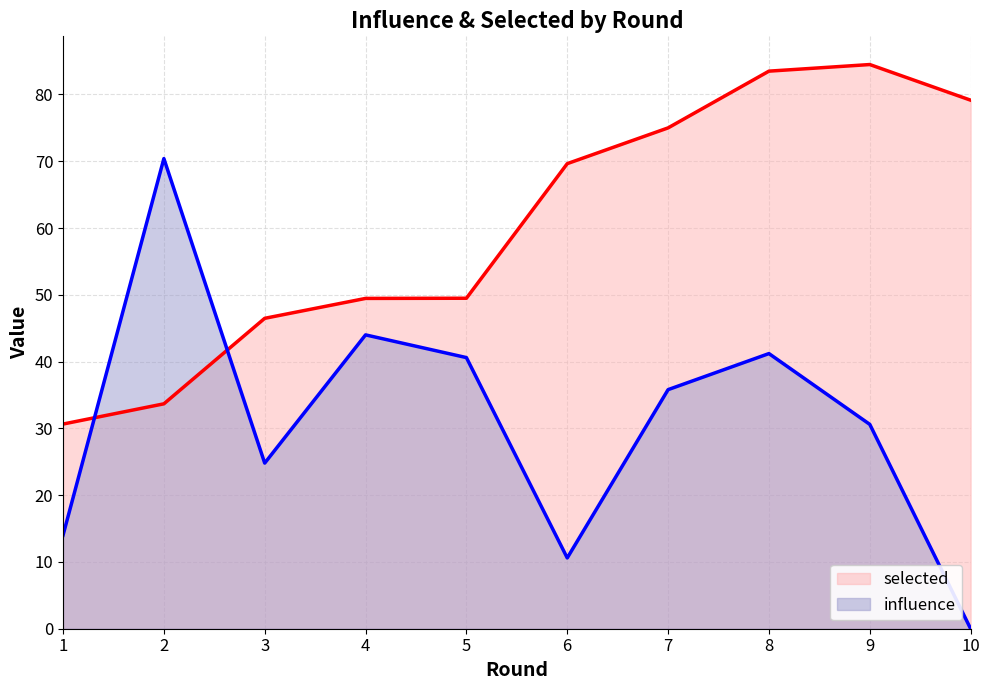

At which label is selected closest to 57?

5